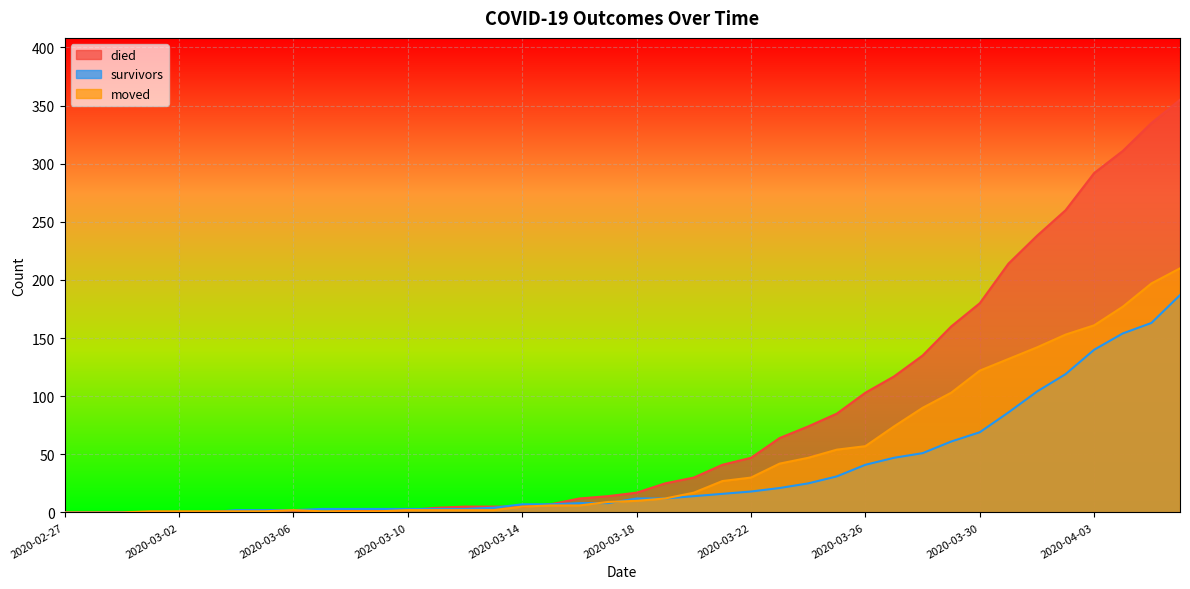

What is the sum of the moved values at 2020-04-02 and 2020-04-06?

363